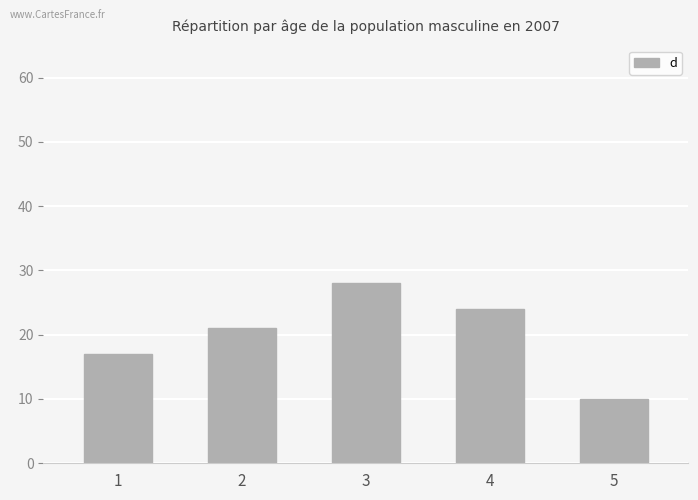

Between 4 and 3, which is larger?

3